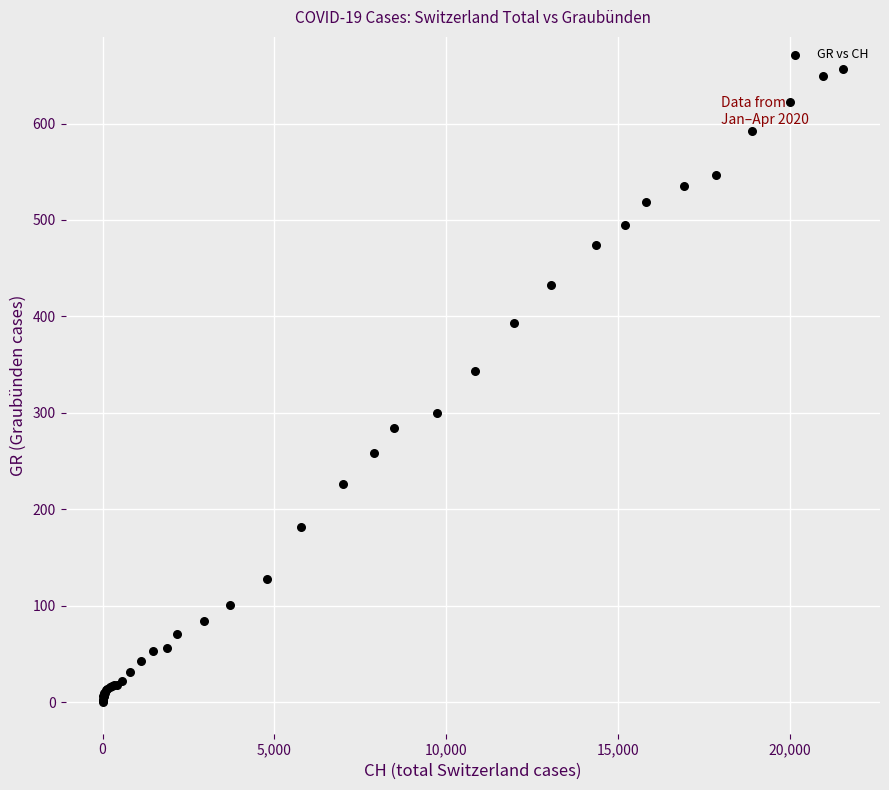

What Y value in the scatter plot is closest to 328?

343